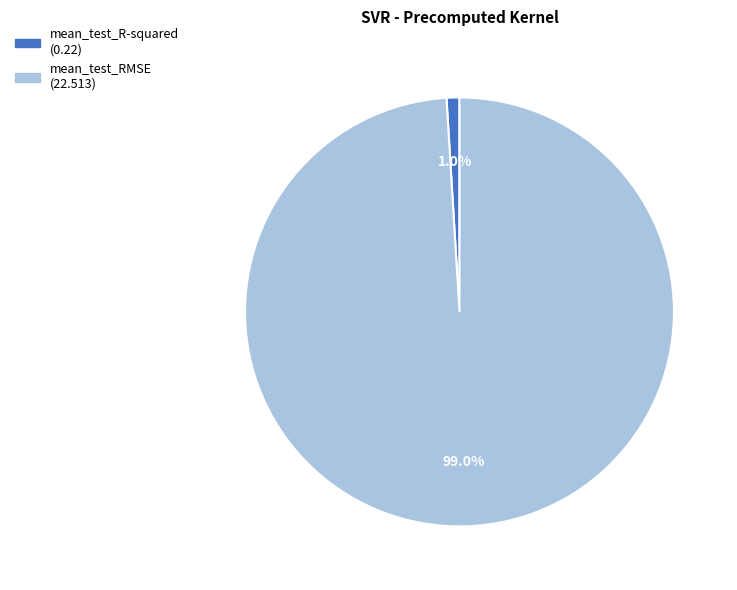

To the nearest percent, what is the difference between the mean_test_R-squared and mean_test_RMSE slice percentages?

98%